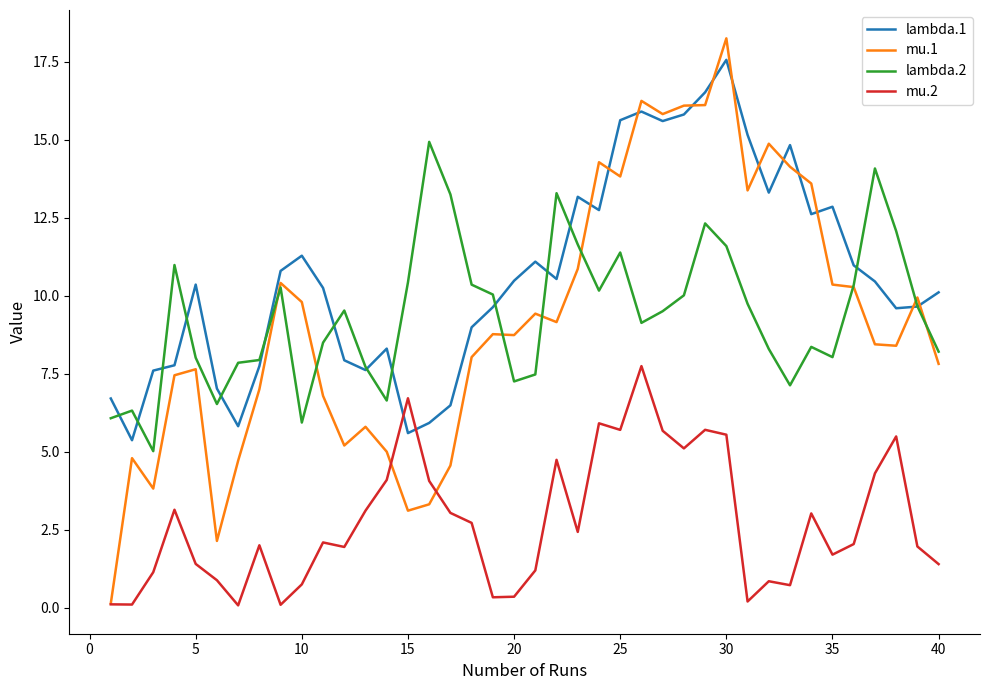

Count the number of categories in the chart.

40